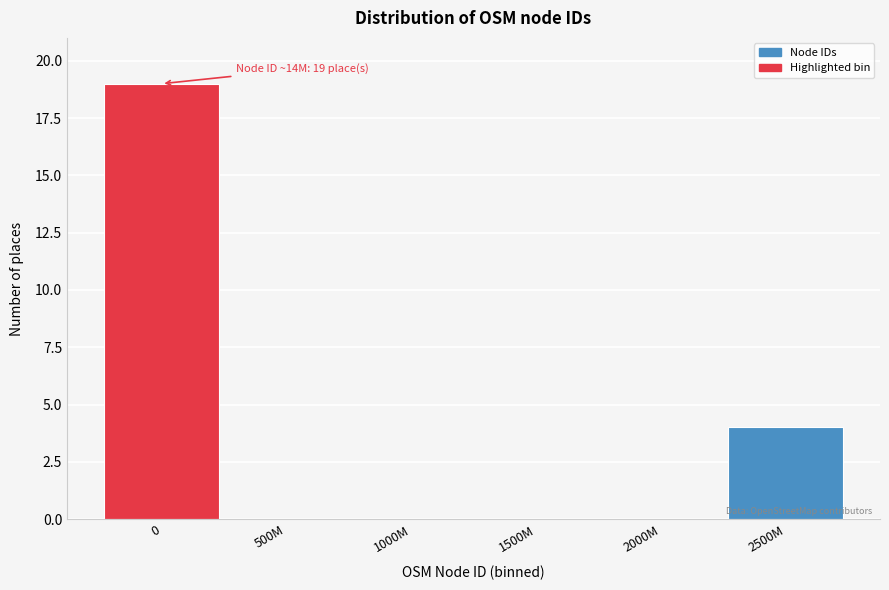

Reading left to right, extract all data points from this chart.

0=19	500M=0	1000M=0	1500M=0	2000M=0	2500M=4